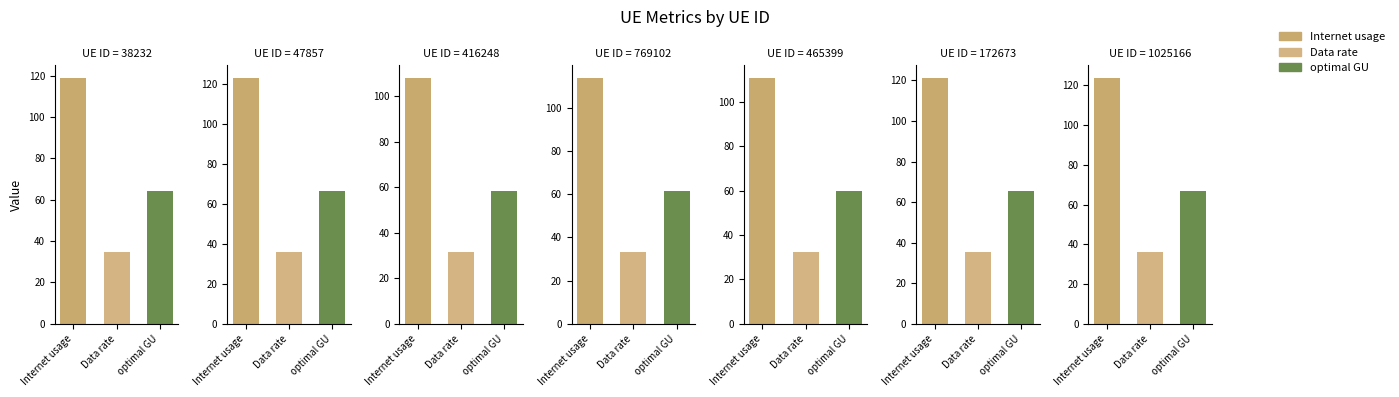

Which series has the largest total across all categories?

Internet usage